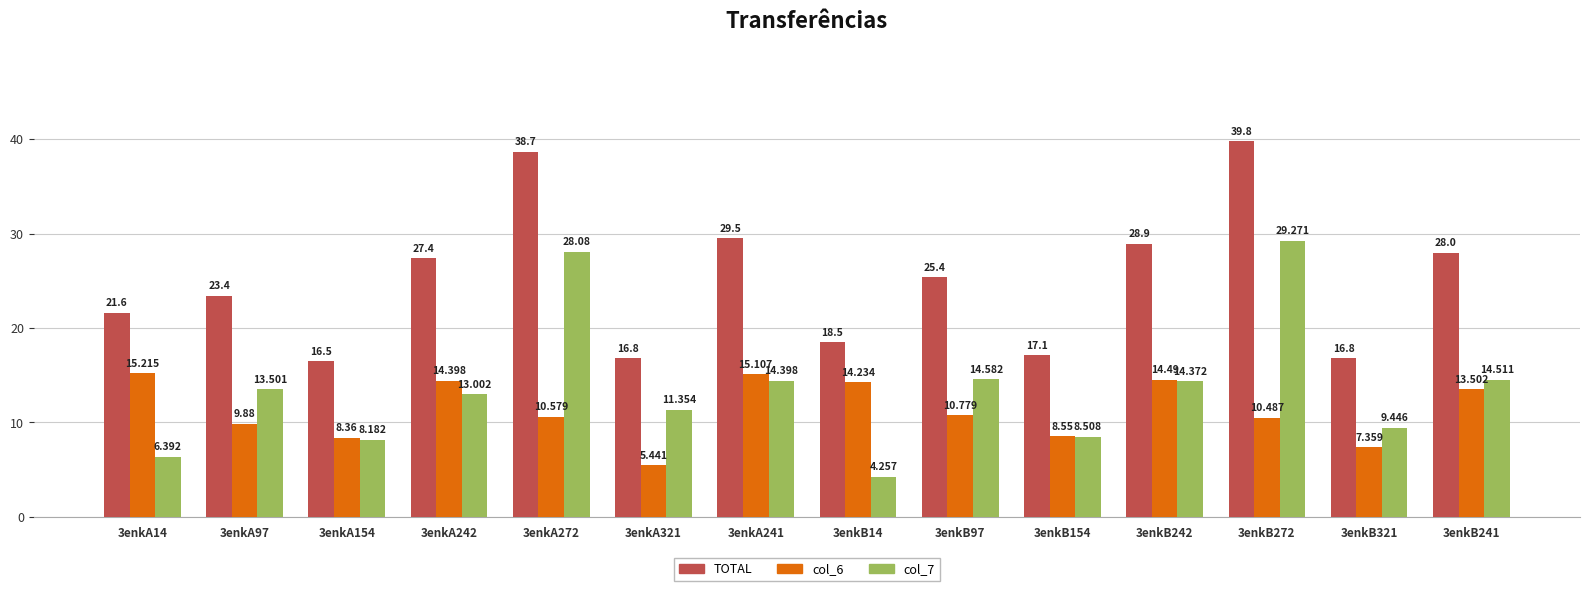

What are all the series names shown in the legend?

TOTAL, col_6, col_7